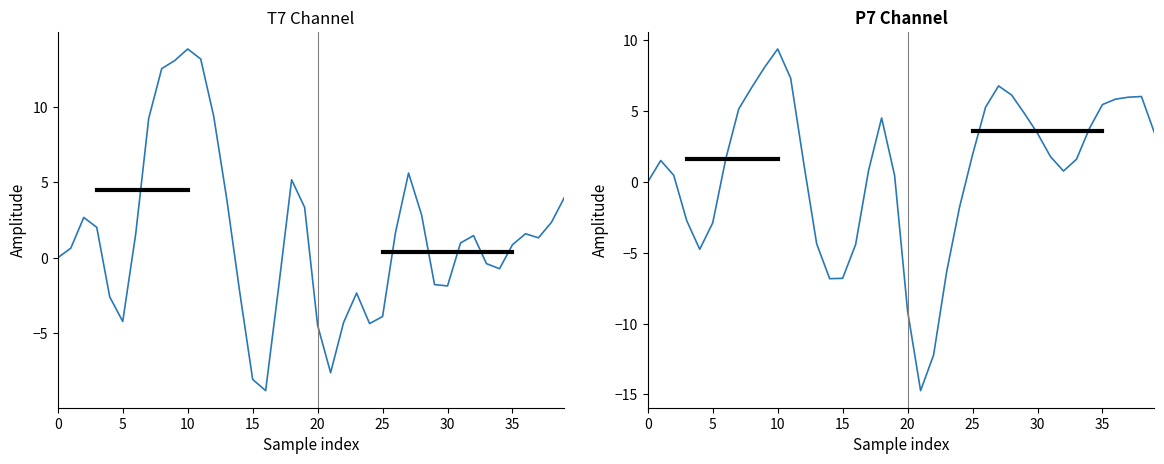

At which category is the sum across all series the highest?

10